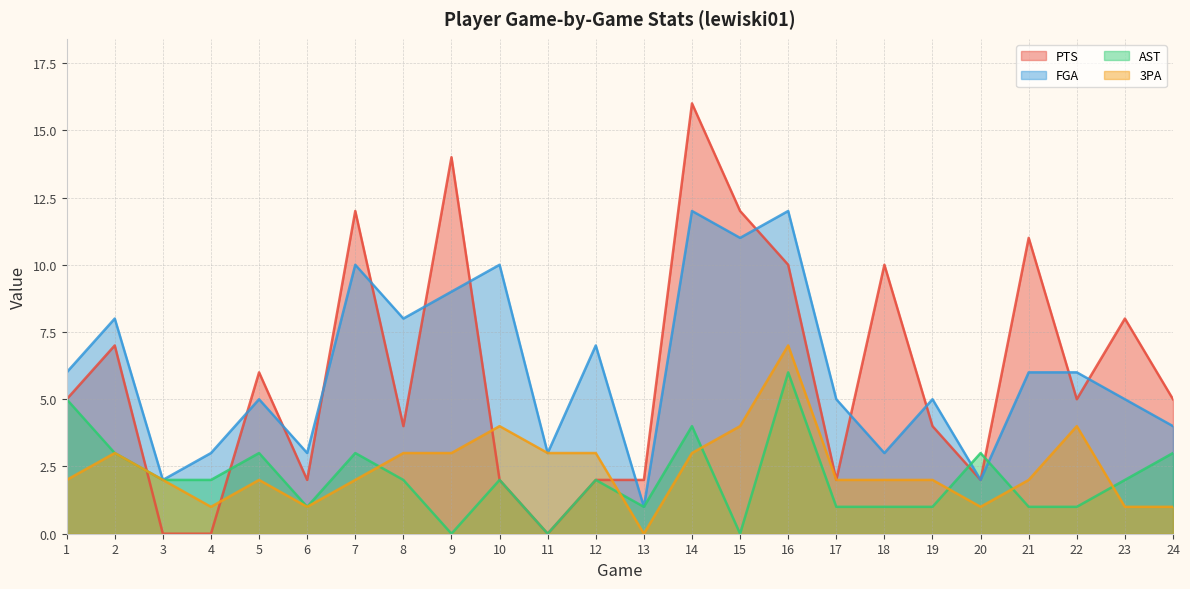

True or false: 3PA has a value of 1 at 1.

False